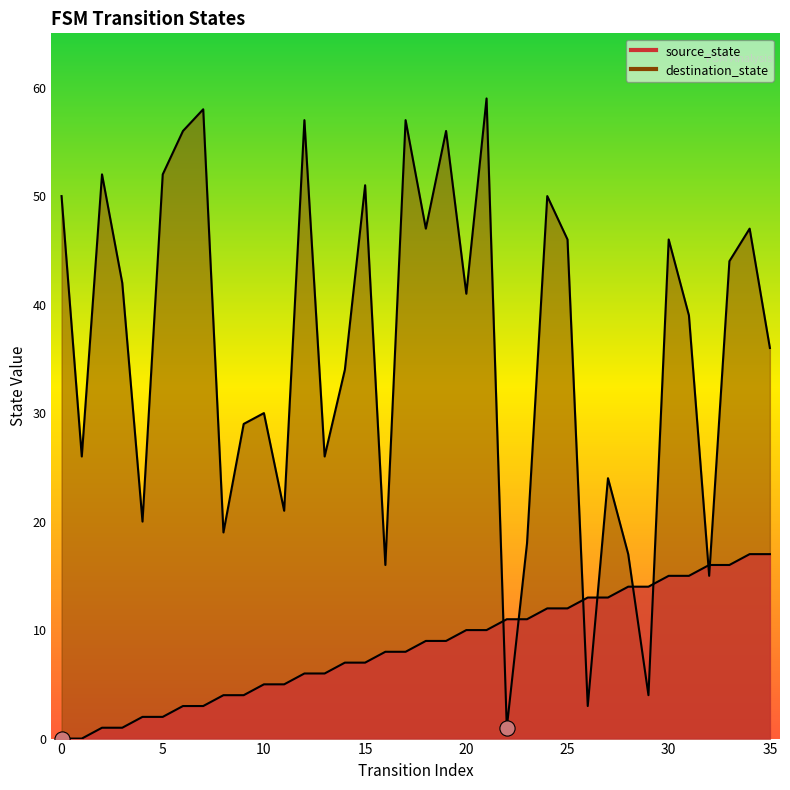

Which series contains the highest Y value?

destination_state